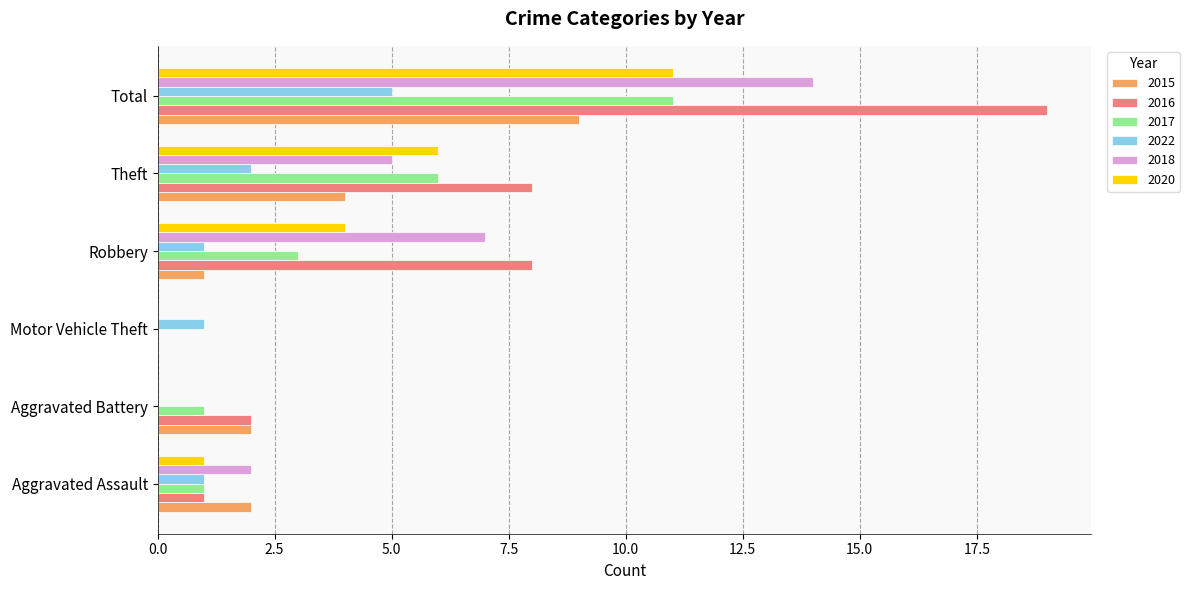

The 2020 series shows 4 at Robbery. True or false?

True